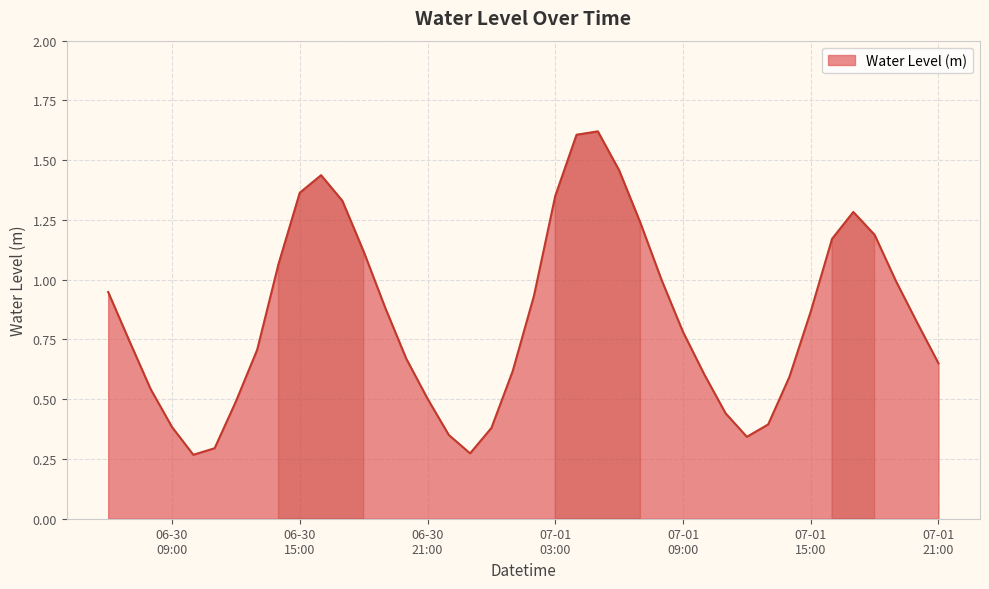

List the labels in order of value, largest first.

2024-07-01 05:00:00, 2024-07-01 04:00:00, 2024-07-01 06:00:00, 2024-06-30 16:00:00, 2024-06-30 15:00:00, 2024-07-01 03:00:00, 2024-06-30 17:00:00, 2024-07-01 17:00:00, 2024-07-01 07:00:00, 2024-07-01 18:00:00, 2024-07-01 16:00:00, 2024-06-30 18:00:00, 2024-06-30 14:00:00, 2024-07-01 08:00:00, 2024-07-01 19:00:00, 2024-06-30 06:00:00, 2024-07-01 02:00:00, 2024-06-30 19:00:00, 2024-07-01 15:00:00, 2024-07-01 20:00:00, 2024-07-01 09:00:00, 2024-06-30 07:00:00, 2024-06-30 13:00:00, 2024-06-30 20:00:00, 2024-07-01 21:00:00, 2024-07-01 01:00:00, 2024-07-01 10:00:00, 2024-07-01 14:00:00, 2024-06-30 08:00:00, 2024-06-30 21:00:00, 2024-06-30 12:00:00, 2024-07-01 11:00:00, 2024-07-01 13:00:00, 2024-06-30 09:00:00, 2024-07-01 00:00:00, 2024-06-30 22:00:00, 2024-07-01 12:00:00, 2024-06-30 11:00:00, 2024-06-30 23:00:00, 2024-06-30 10:00:00